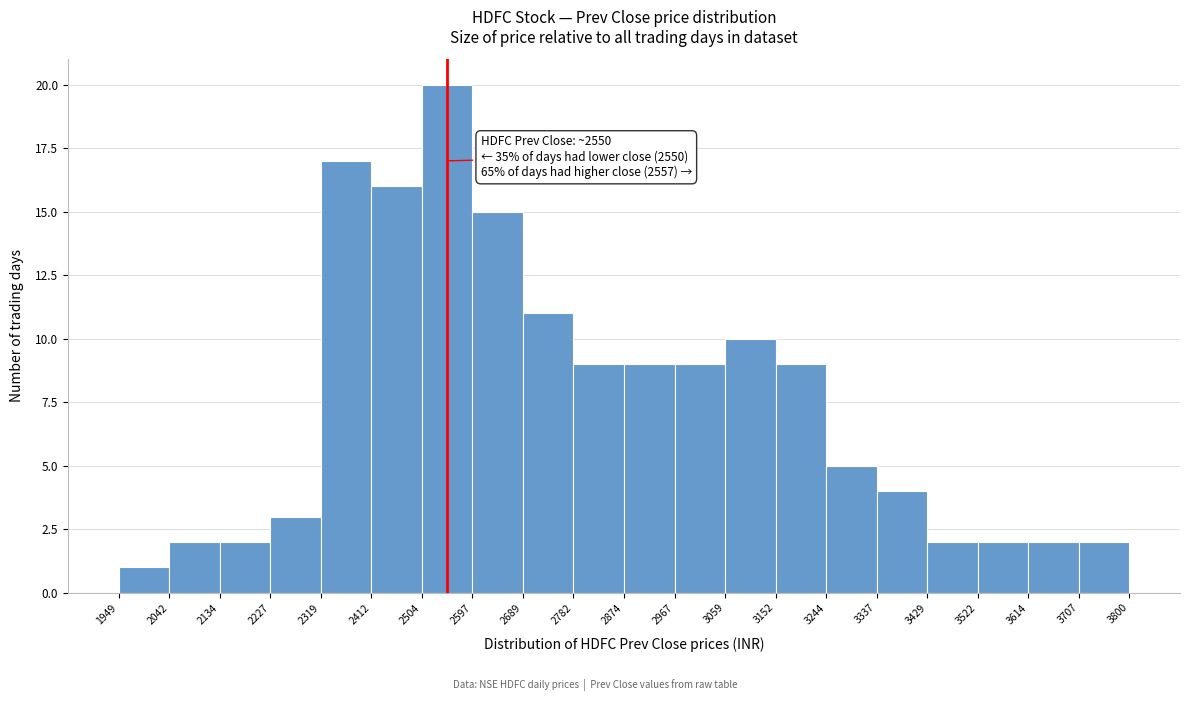

Which range on the x-axis has the tallest bar?

2504 to 2597